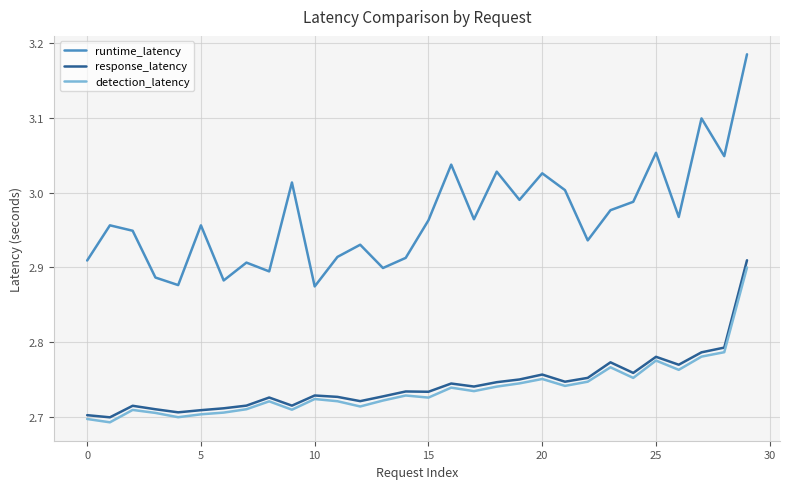

True or false: runtime_latency and response_latency cross at least once.

False